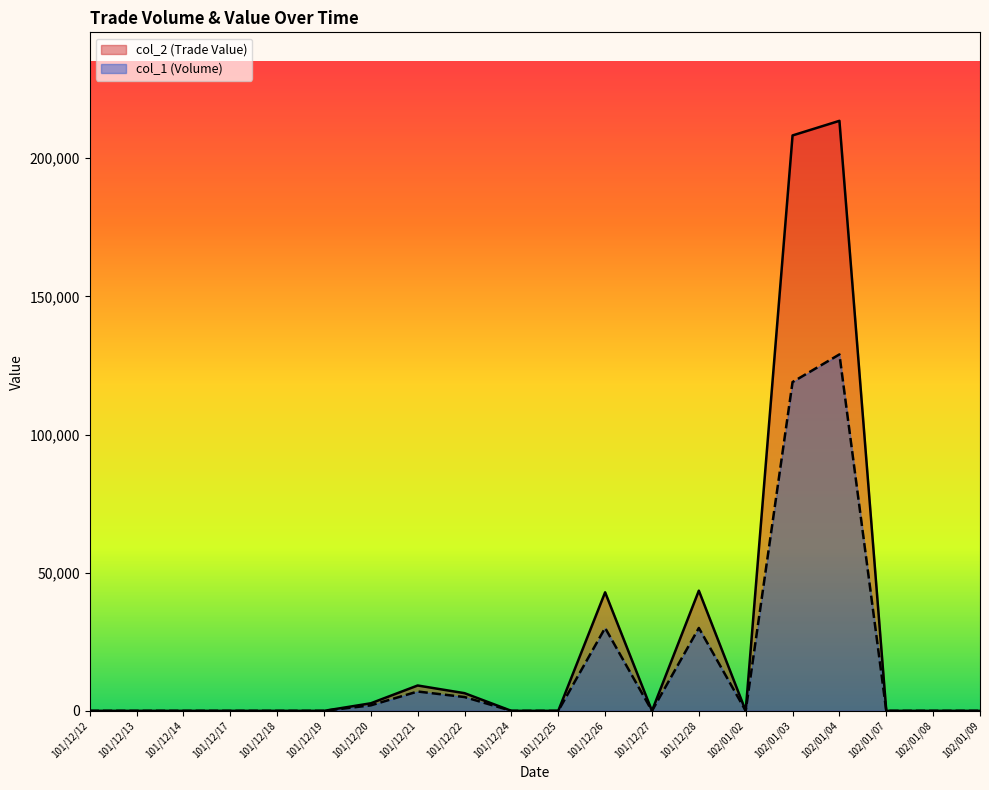

In col_1 (Volume), how many points are higher than both neighbors (excluding endpoints)?

4